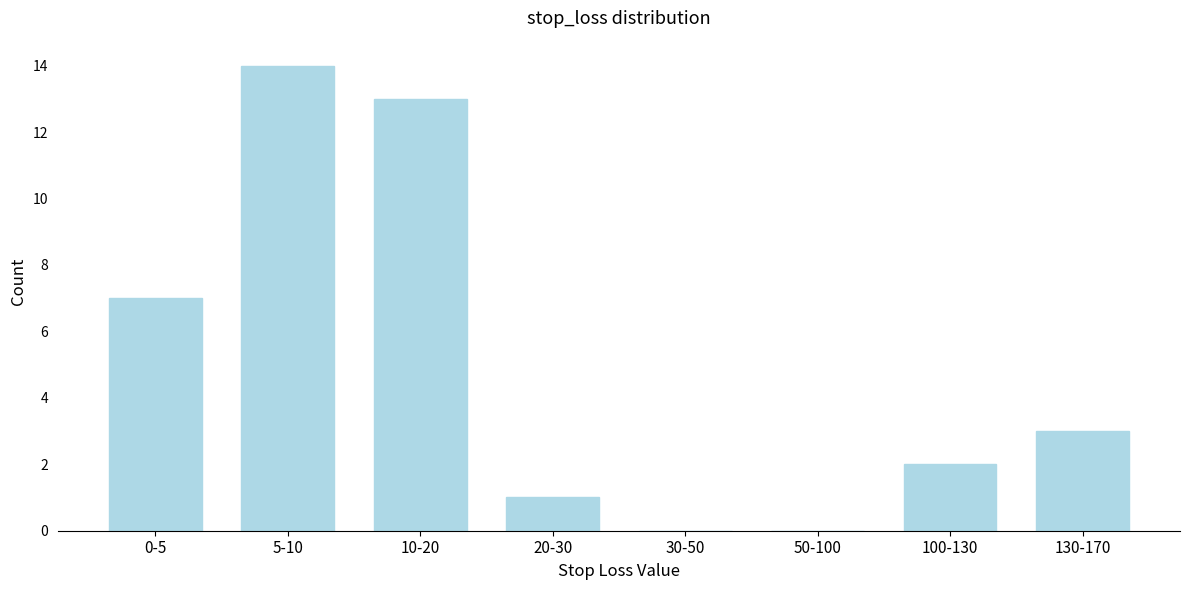

Reading left to right, list all the values displayed in this chart.

0-5=7	5-10=14	10-20=13	20-30=1	30-50=0	50-100=0	100-130=2	130-170=3